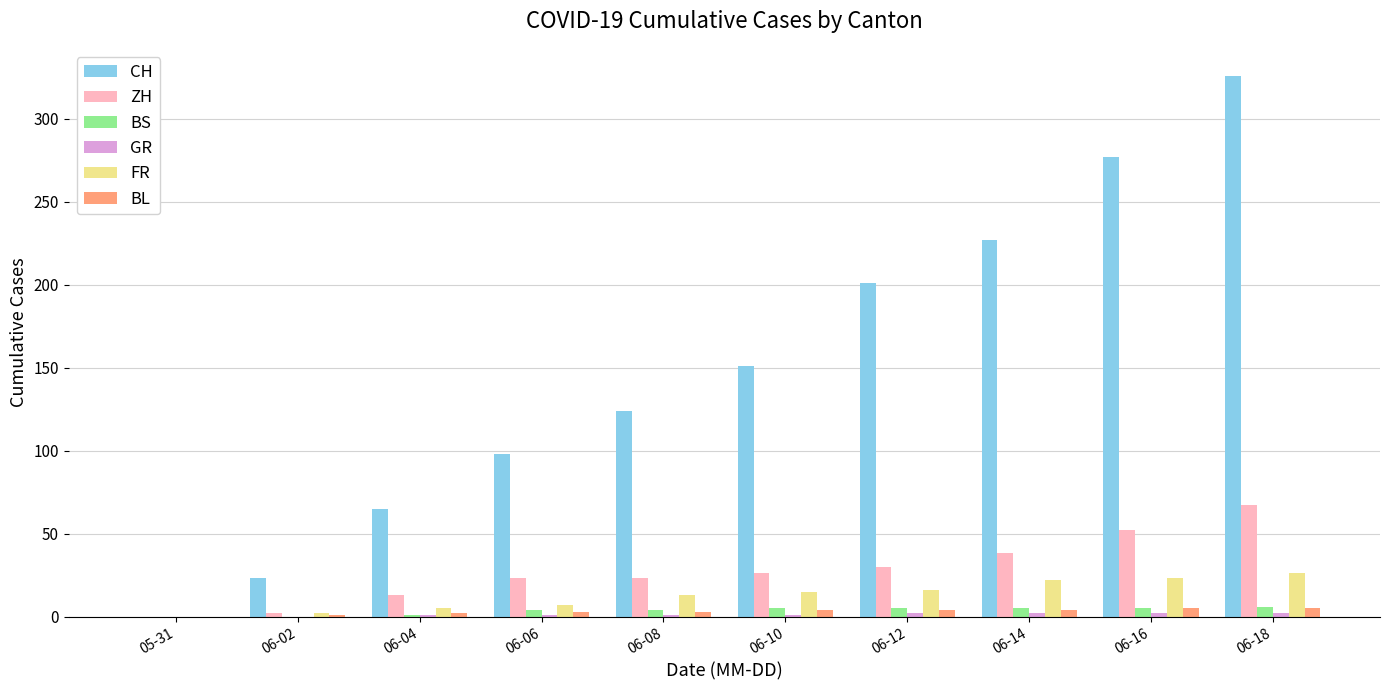

Where is CH nearest to the value 163?

06-10